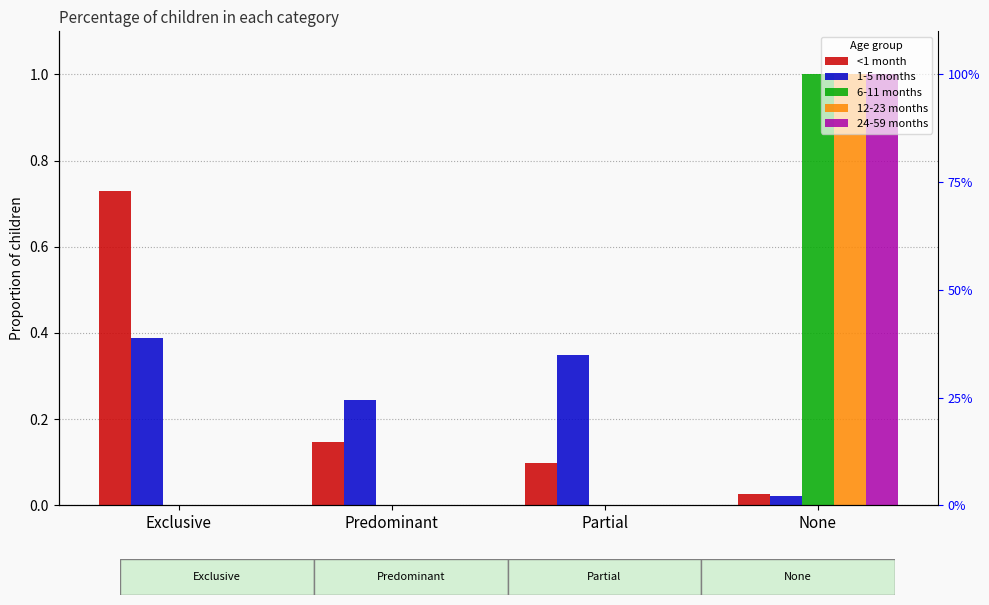

How many distinct data groups are displayed?

5